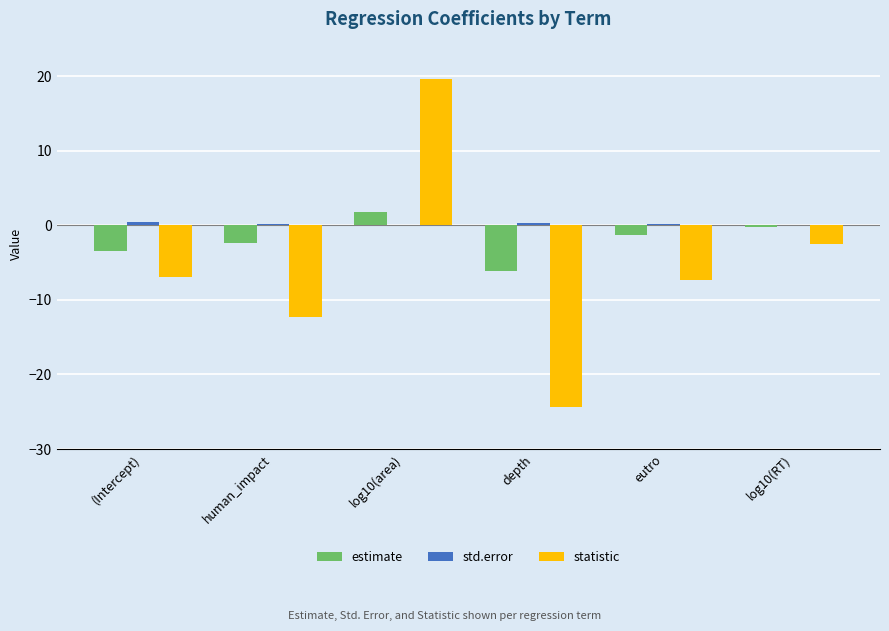

What is the average value of the statistic series?

-5.6